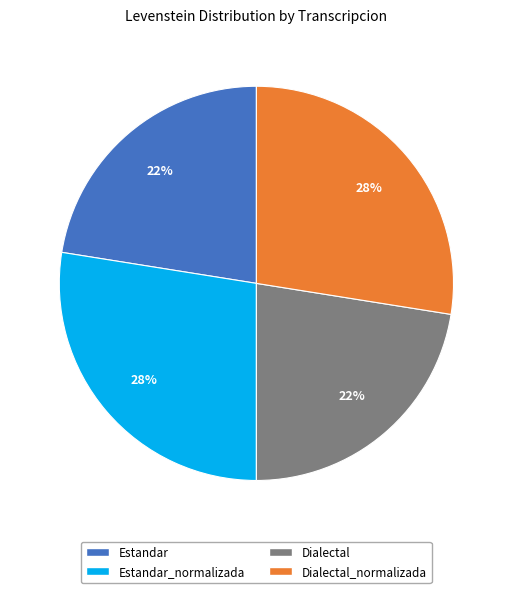

To the nearest percent, what is the combined percentage of Dialectal_normalizada and Estandar?

50%